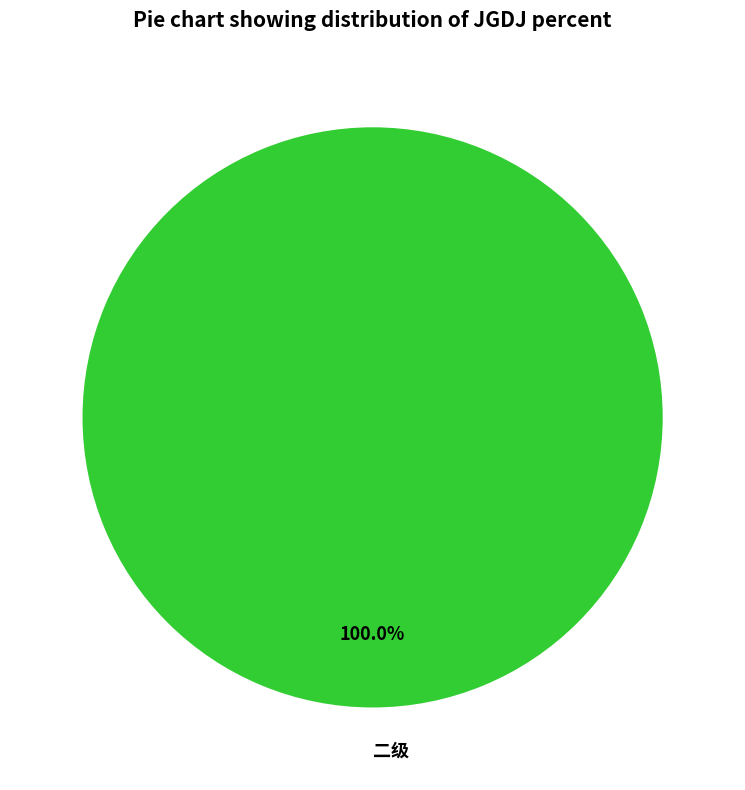

Rank the categories by value from lowest to highest.

二级